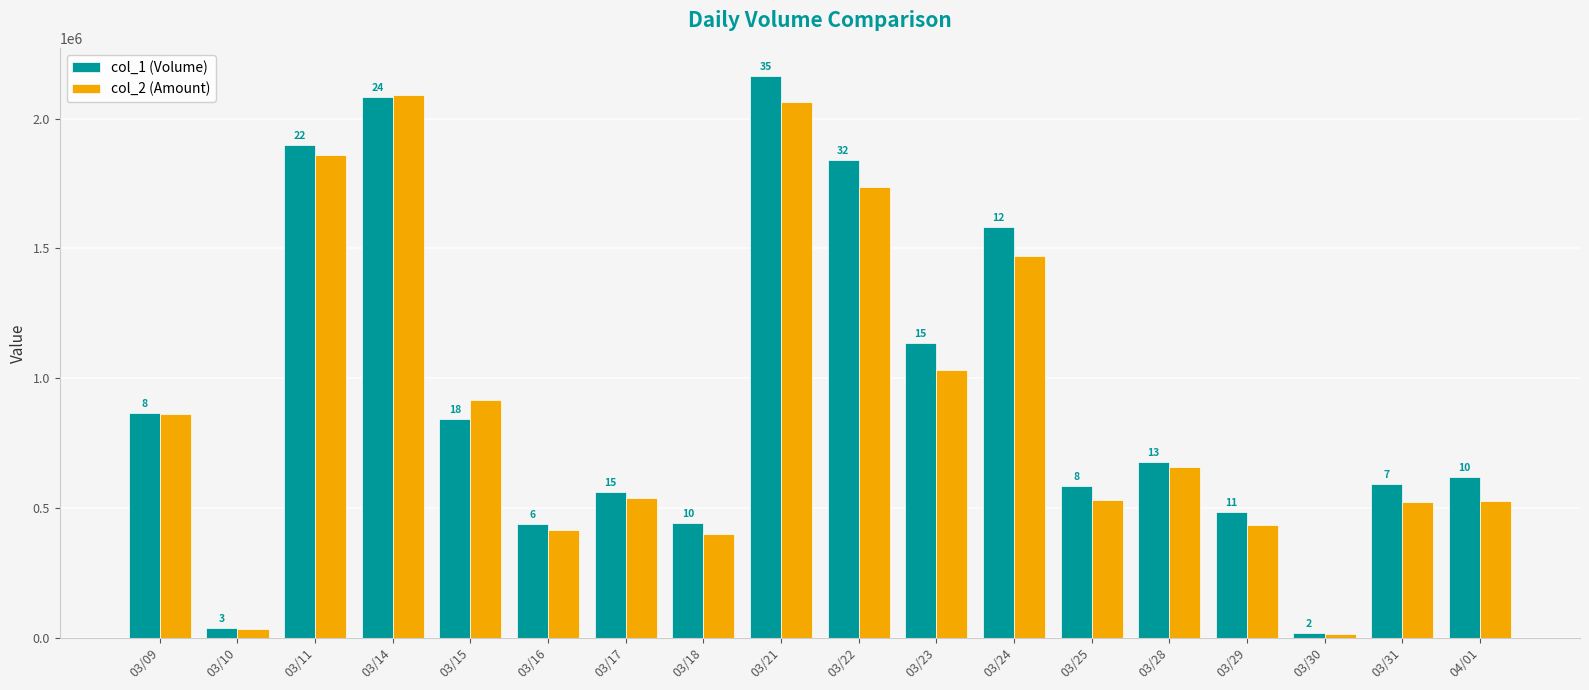

Reading left to right, what are all the values shown in this chart?

col_1 (Volume): 03/09=866000	03/10=38000	03/11=1898000	03/14=2082000	03/15=844000	03/16=440000	03/17=562000	03/18=444000	03/21=2164000	03/22=1839000	03/23=1136000	03/24=1584000	03/25=585000	03/28=676000	03/29=485000	03/30=19000	03/31=591000	04/01=619000
col_2 (Amount): 03/09=860520	03/10=34760	03/11=1860840	03/14=2091120	03/15=917100	03/16=416770	03/17=537360	03/18=400500	03/21=2062430	03/22=1734330	03/23=1032720	03/24=1470110	03/25=529860	03/28=656870	03/29=432880	03/30=15620	03/31=524540	04/01=526430